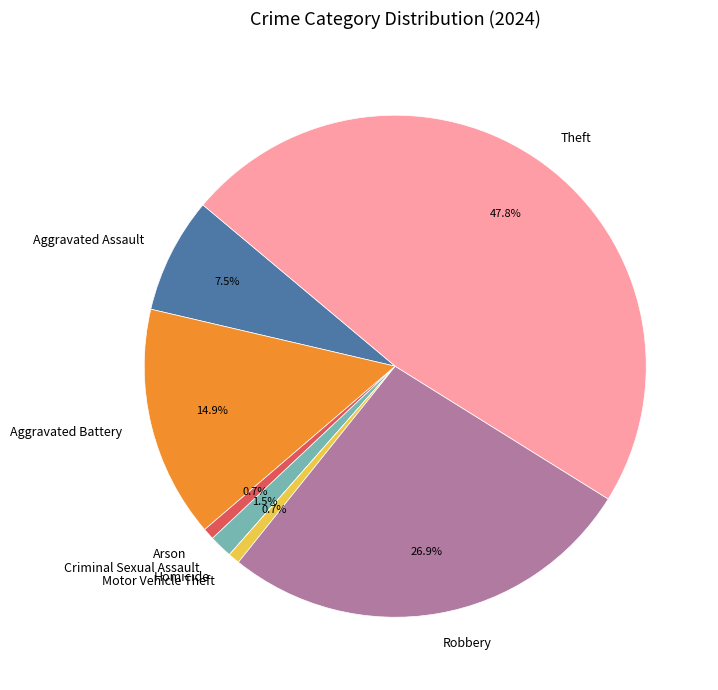

To the nearest percent, what is the combined percentage of Robbery and Arson?

28%